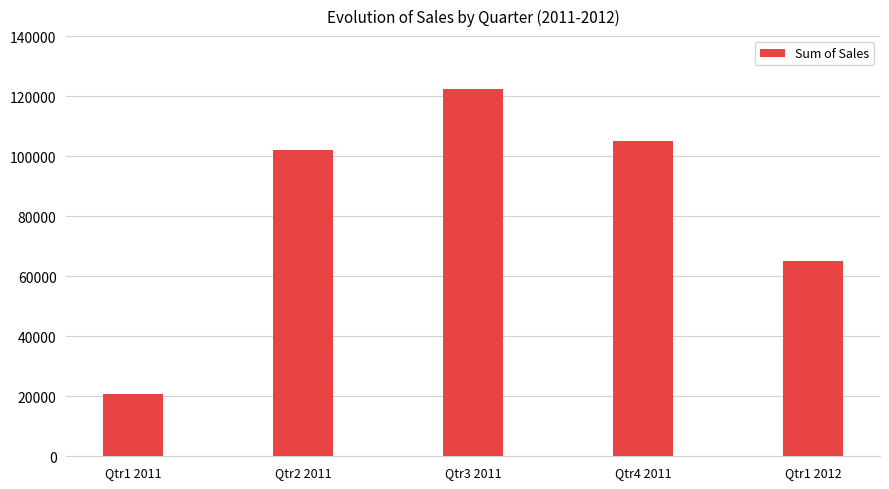

Which label corresponds to the smallest value in the chart?

Qtr1 2011